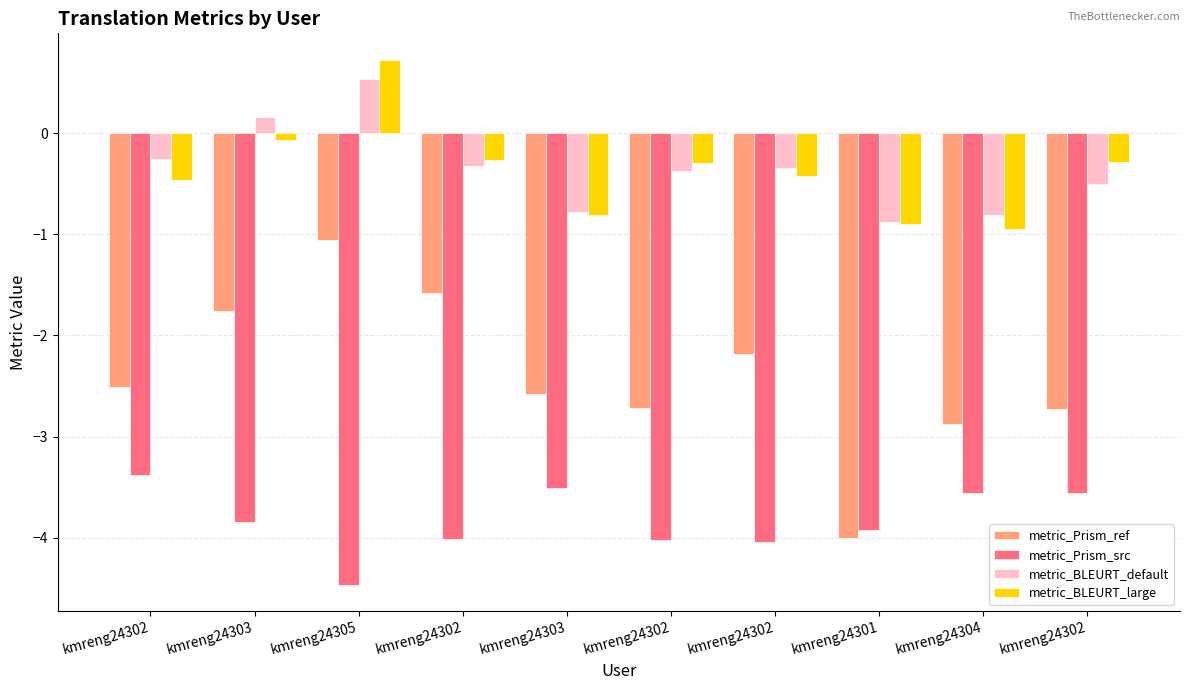

List the labels in order of metric_Prism_ref value, smallest first.

kmreng24301, kmreng24304, kmreng24302, kmreng24302, kmreng24303, kmreng24302, kmreng24302, kmreng24303, kmreng24302, kmreng24305